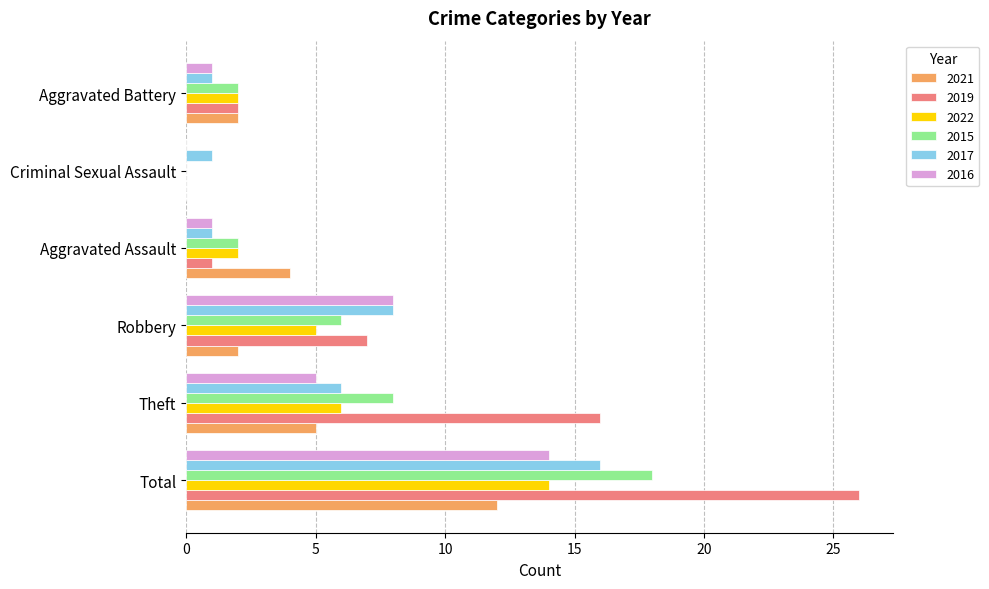

What is the sum of the 2017 values at Criminal Sexual Assault and Robbery?

9